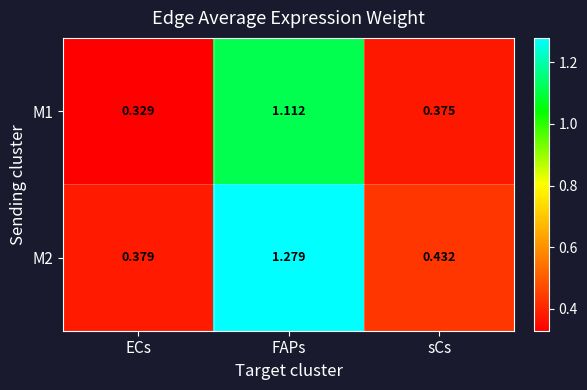

Is the value of M1 at sCs greater than the value of M2 at ECs?

No